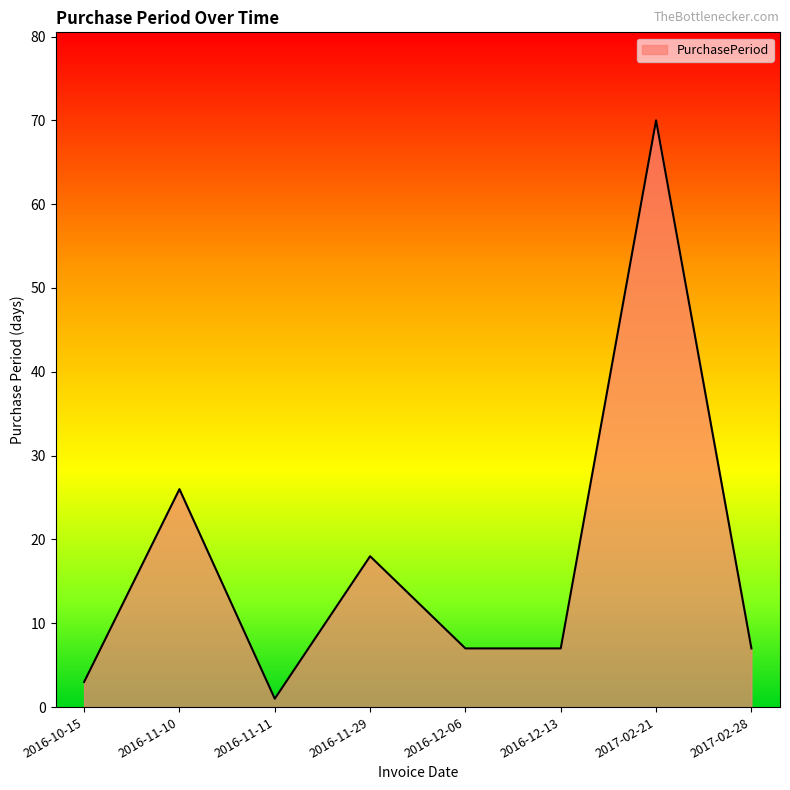

What value does the data have at 2017-02-21, to the nearest 10?

70